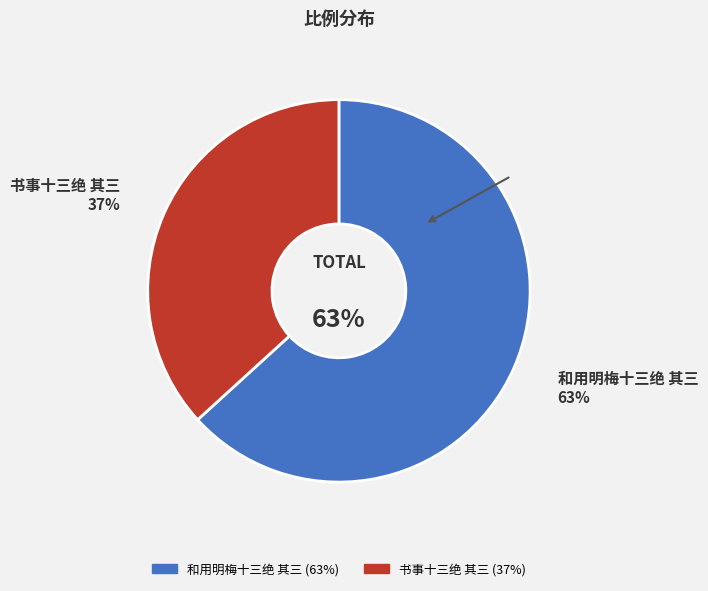

True or false: 和用明梅十三绝 其三 accounts for 70% of the total.

False